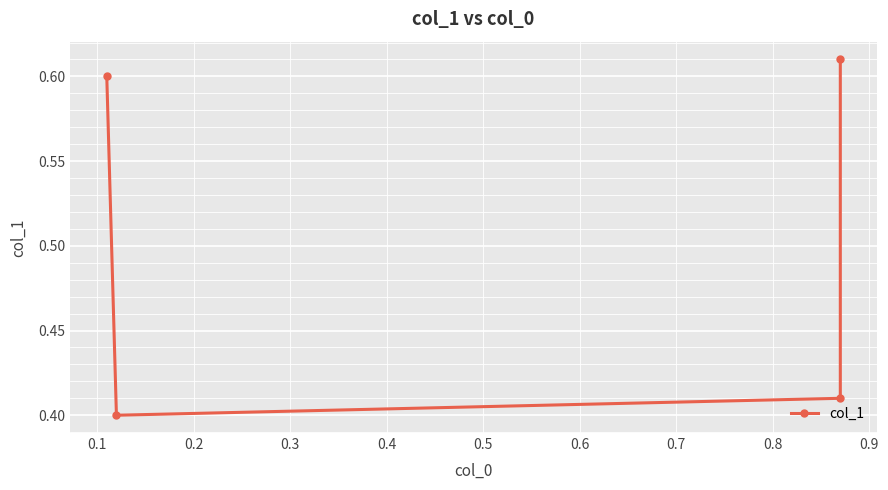

How many values are between 0 and 1?

4